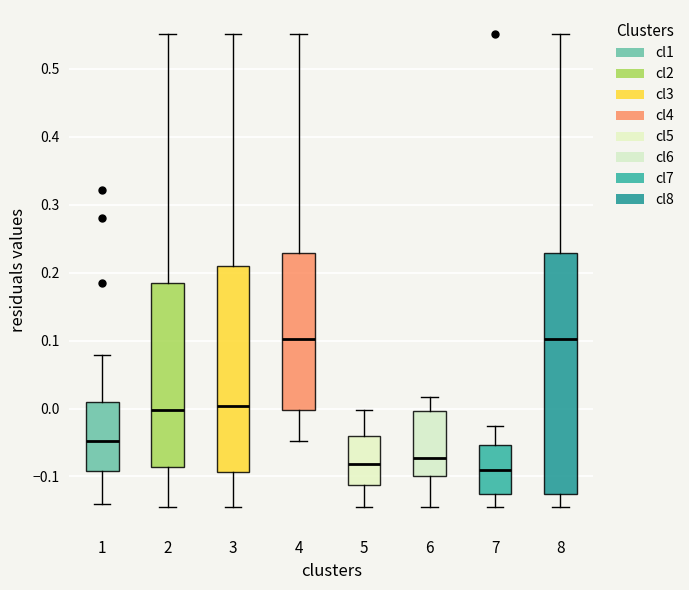

Reading left to right, transcribe this box plot: for each box, give where its median line is, the range the box spans, and where its two whiskers end, as read against the y-axis. The values are not printed on the chart, so give them approximately, as read against the axis.

1: median -0.05, box -0.09 to 0.01, whiskers -0.14 to 0.08
2: median 0.00, box -0.09 to 0.18, whiskers -0.15 to 0.55
3: median 0.00, box -0.09 to 0.21, whiskers -0.15 to 0.55
4: median 0.10, box 0.00 to 0.23, whiskers -0.05 to 0.55
5: median -0.08, box -0.11 to -0.04, whiskers -0.15 to 0.00
6: median -0.07, box -0.10 to 0.00, whiskers -0.15 to 0.02
7: median -0.09, box -0.13 to -0.05, whiskers -0.15 to -0.03
8: median 0.10, box -0.13 to 0.23, whiskers -0.15 to 0.55